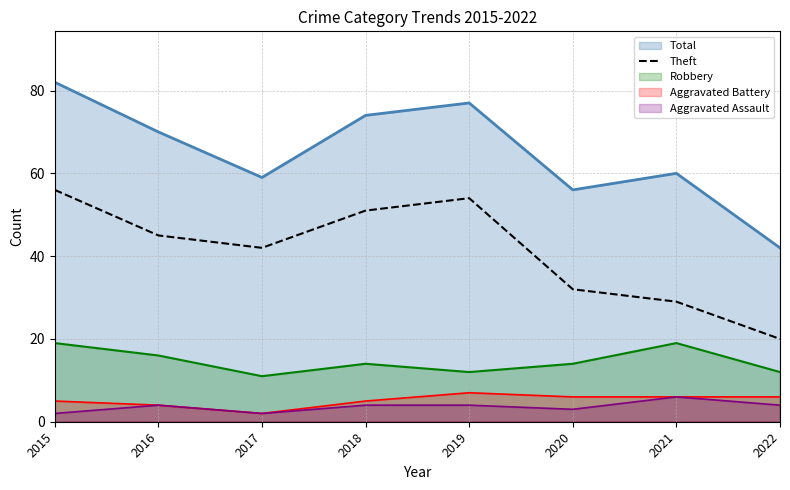

Which label corresponds to the largest value in the chart?

2015